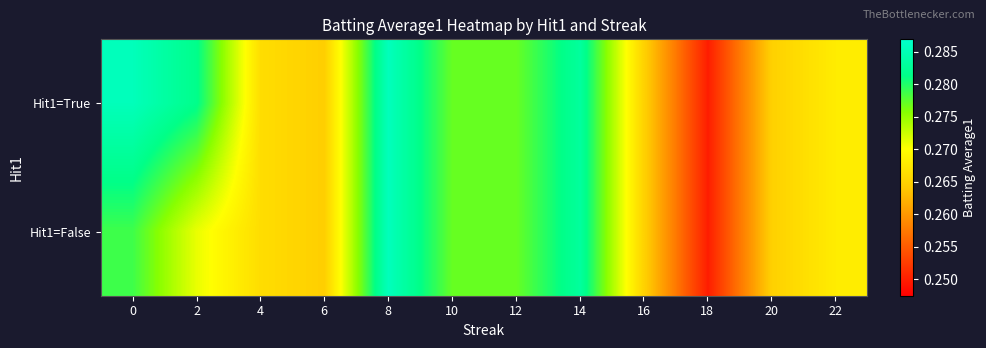

Reading left to right, transcribe all the data shown in this chart.

Hit1=True: 0=0.3	2=0.3	4=0.3	6=0.3	8=0.3	10=0.3	12=0.3	14=0.3	16=0.3	18=0.2	20=0.3	22=0.3
Hit1=False: 0=0.3	2=0.3	4=0.3	6=0.3	8=0.3	10=0.3	12=0.3	14=0.3	16=0.3	18=0.2	20=0.3	22=0.3